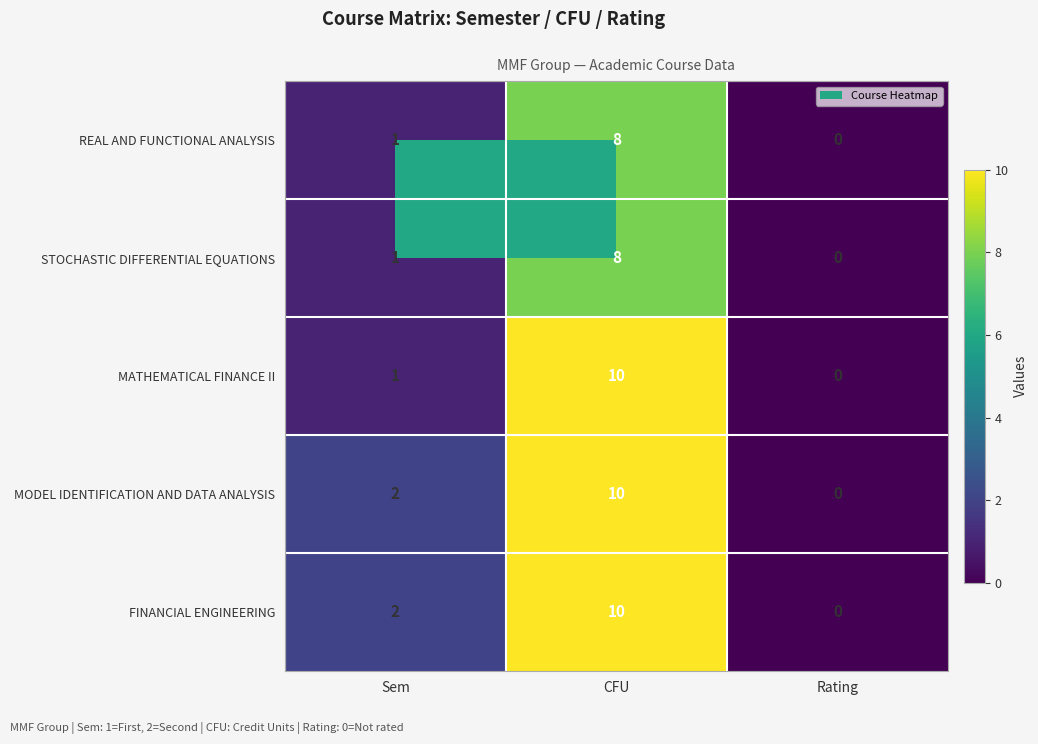

Rank the categories by MODEL IDENTIFICATION AND DATA ANALYSIS value from lowest to highest.

Rating, Sem, CFU